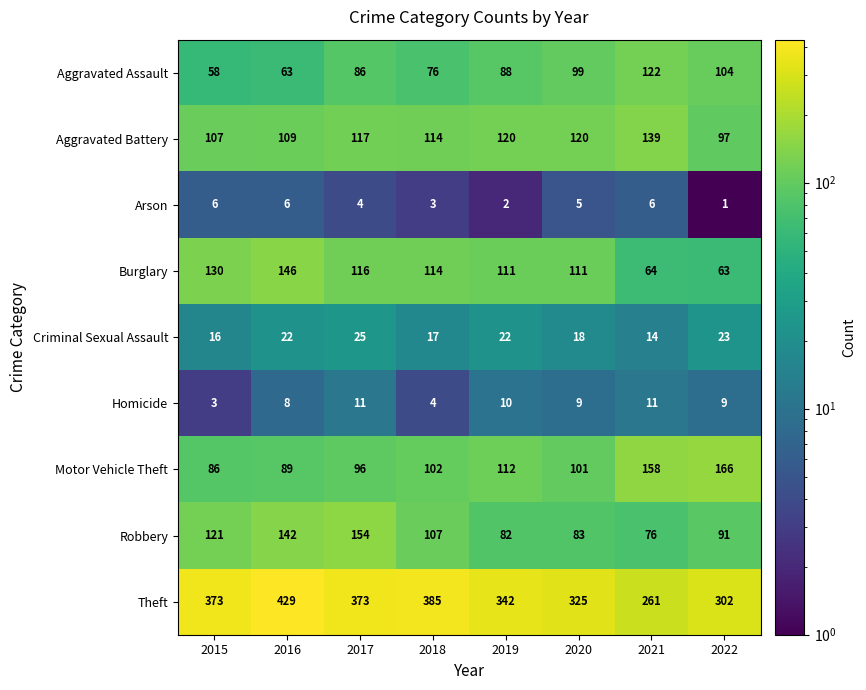

Which series has the largest range (max minus min)?

Theft